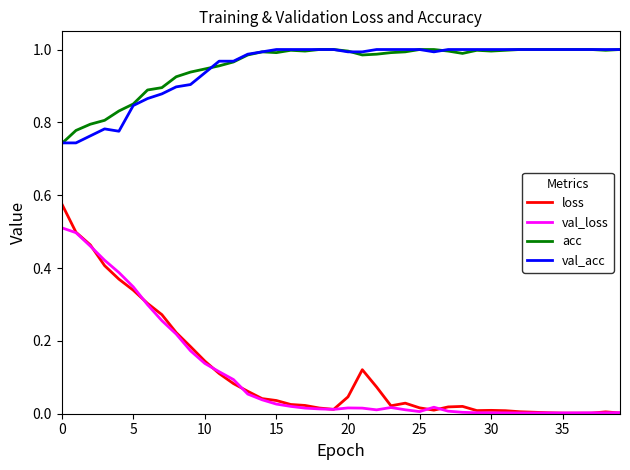

Which series has the widest spread of values?

loss